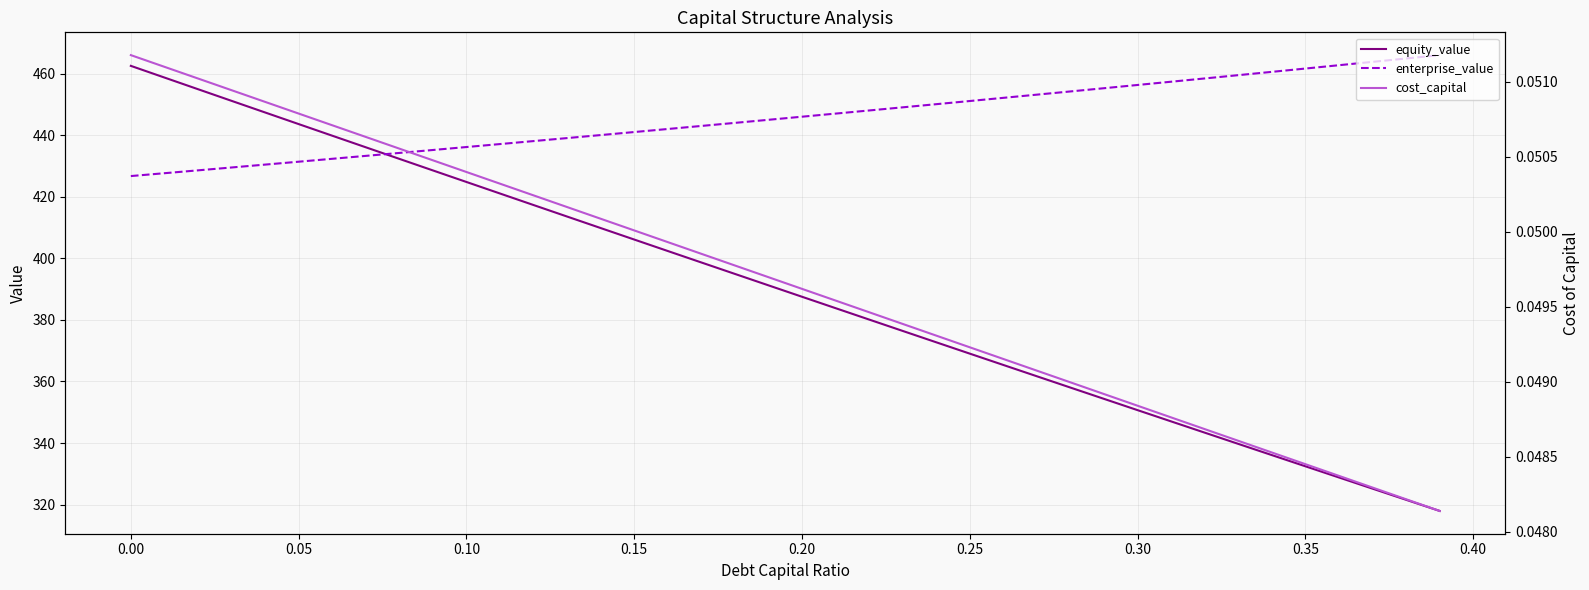

What is the value of the equity_value point at the 4th from the left?

451.2